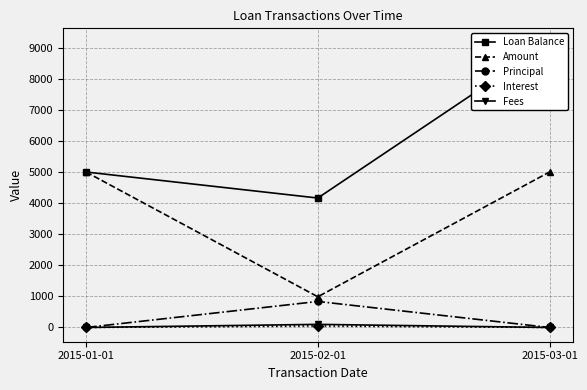

Reading left to right, extract all data points from this chart.

Loan Balance: 5000.0	4163.2	9163.2
Amount: 5000.0	987.7	5000.0
Principal: 0.0	836.8	0.0
Interest: 0.0	51.0	0.0
Fees: 0.0	100.0	0.0